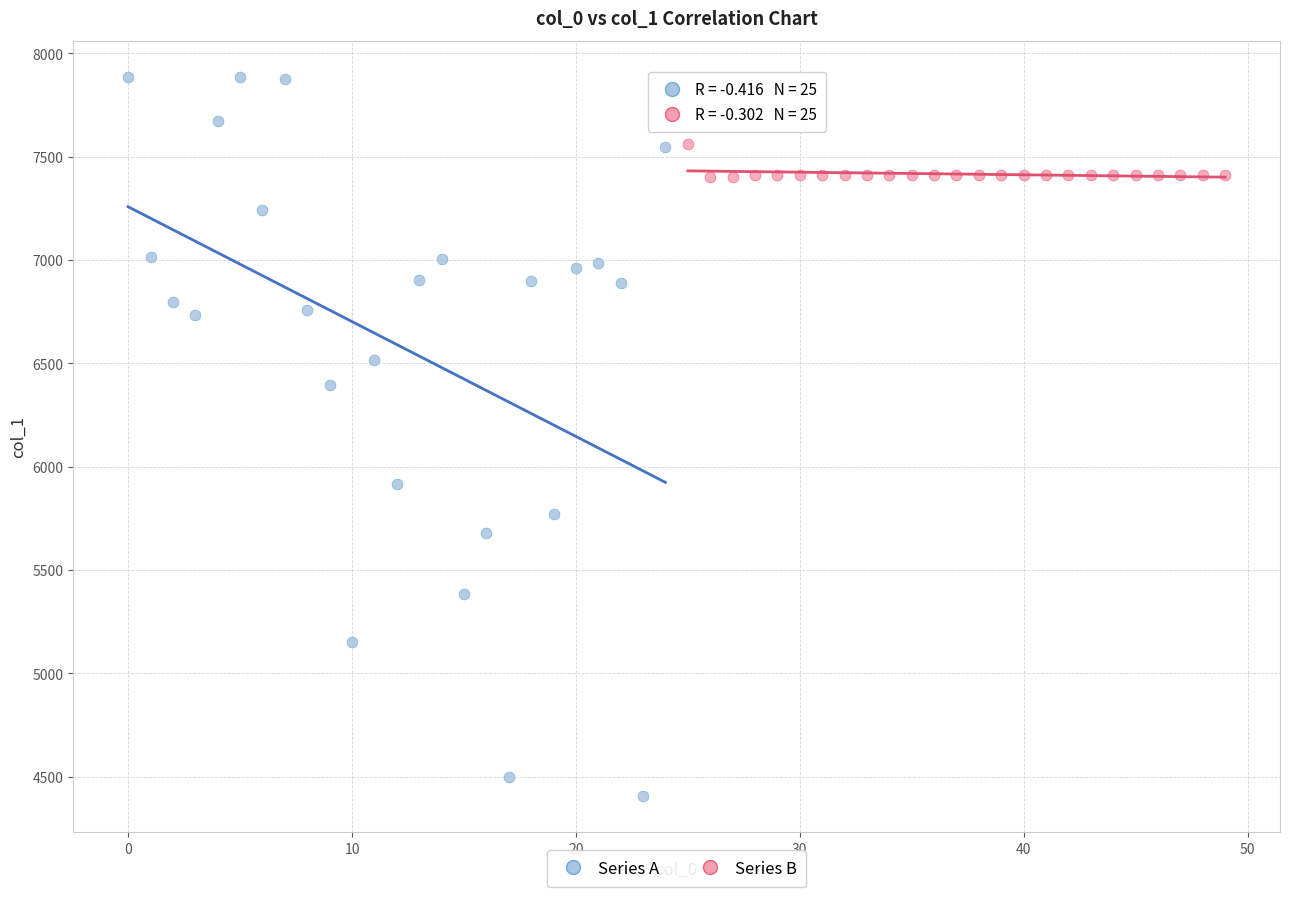

What are all the series names shown in the legend?

Series A, Series B